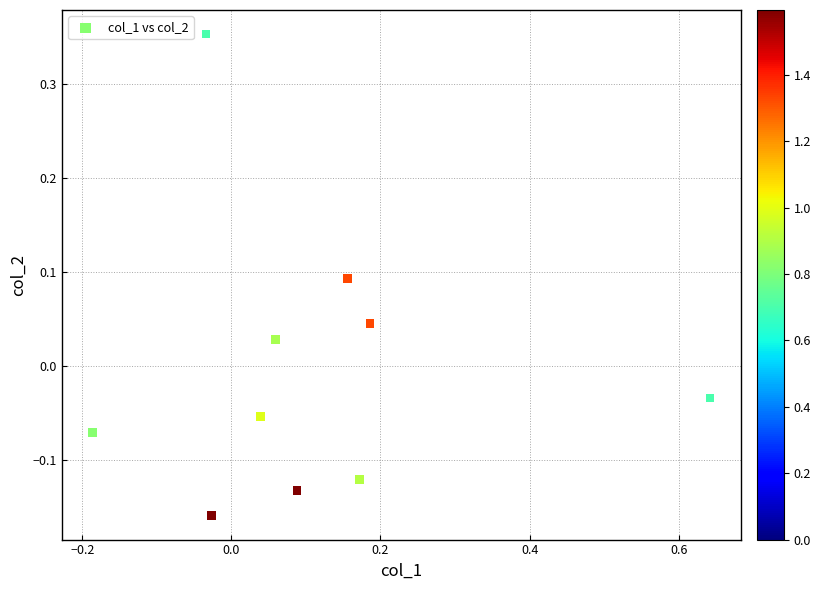

What is the range of Y values (max minus min)?

0.5